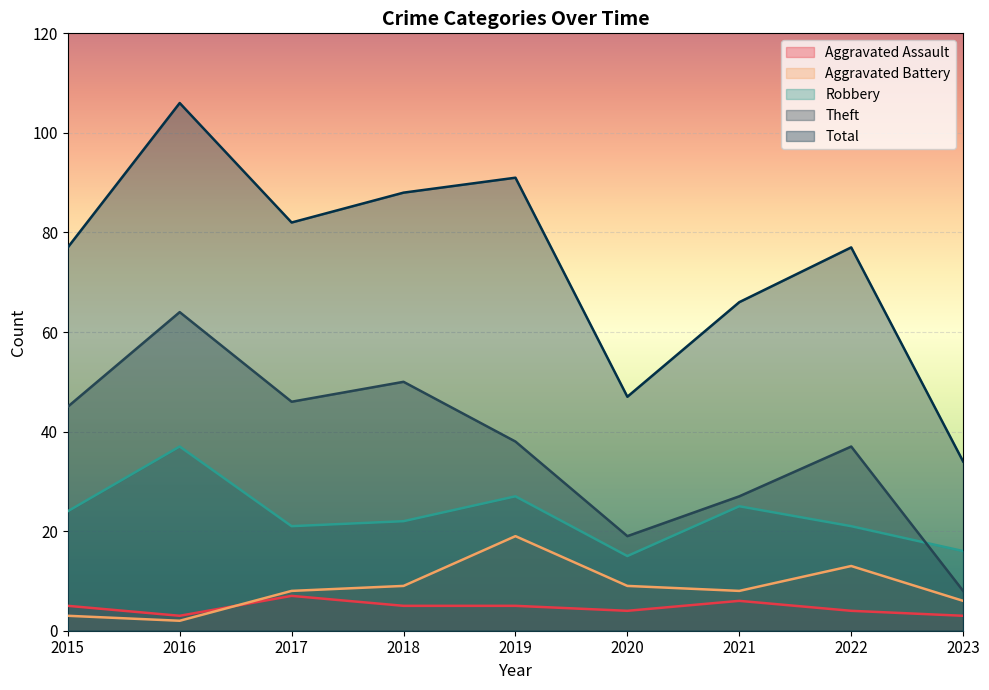

At how many categories does at least one series exceed 95?

1